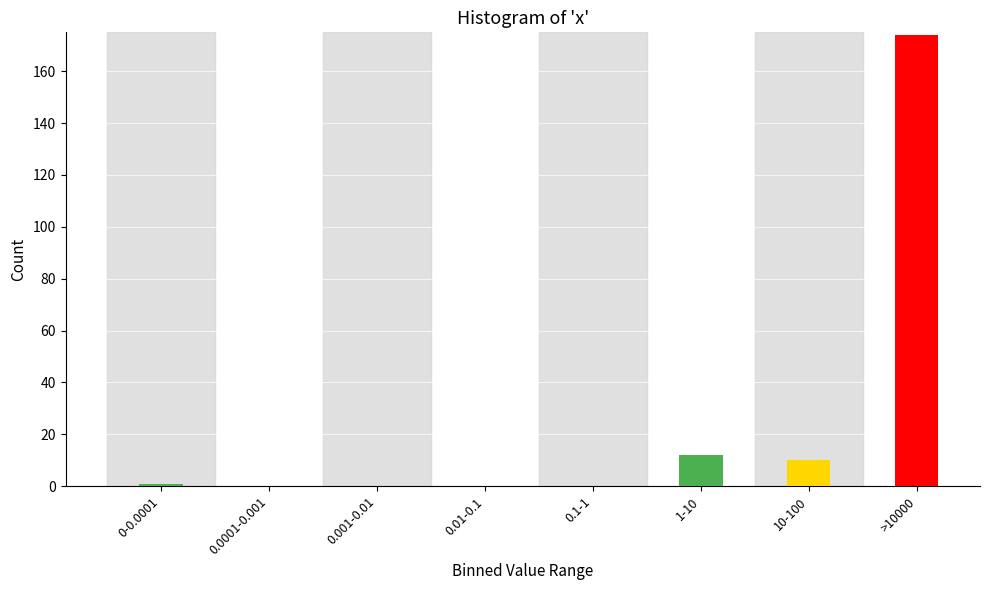

Reading left to right, what are all the values shown in this chart?

0-0.0001=1	0.0001-0.001=0	0.001-0.01=0	0.01-0.1=0	0.1-1=0	1-10=12	10-100=10	>10000=174